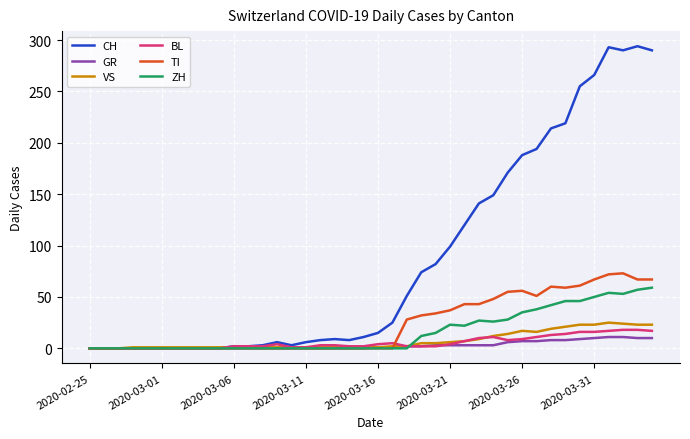

Count the number of data series in this chart.

6